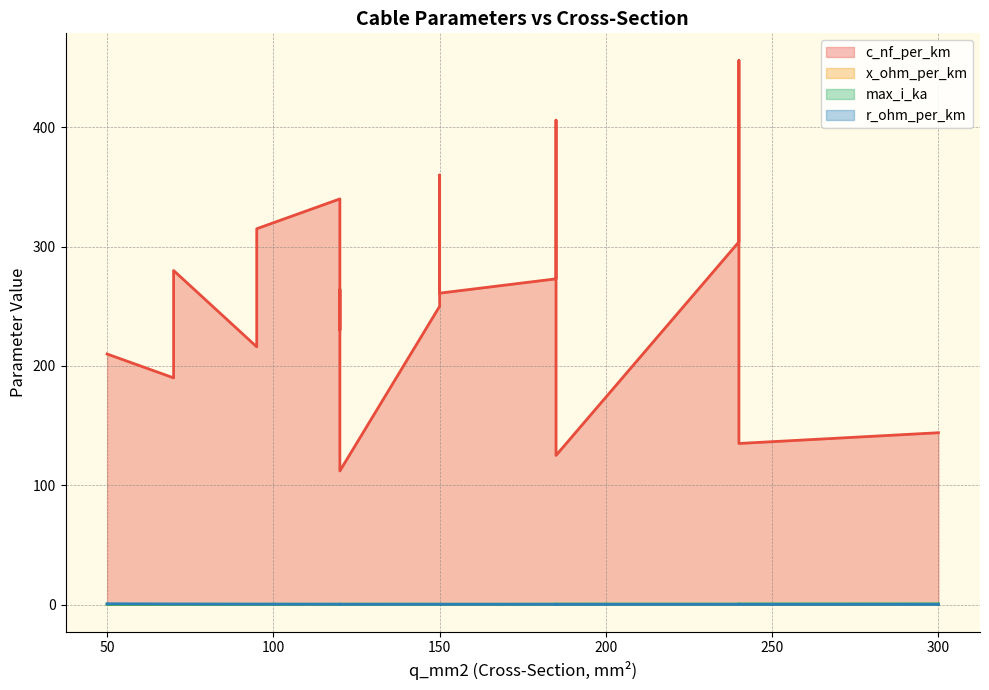

Which series has the widest spread of values?

c_nf_per_km